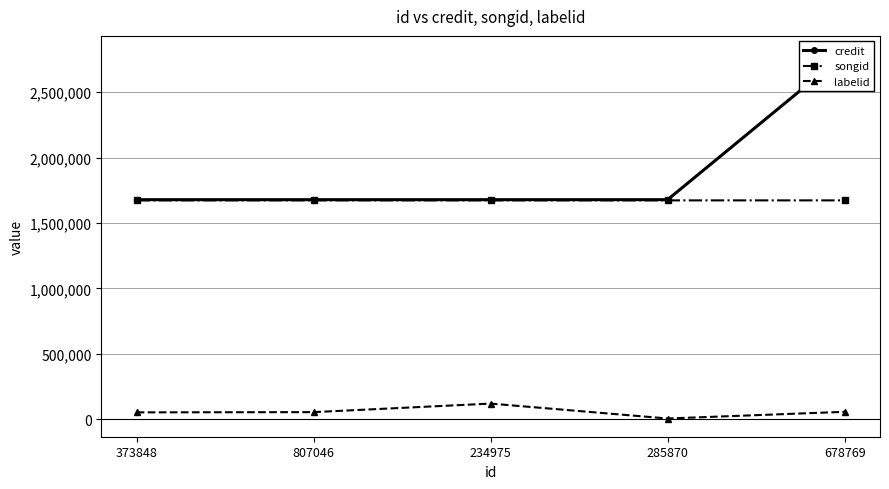

Which series changed the most between 373848 and 285870?

labelid